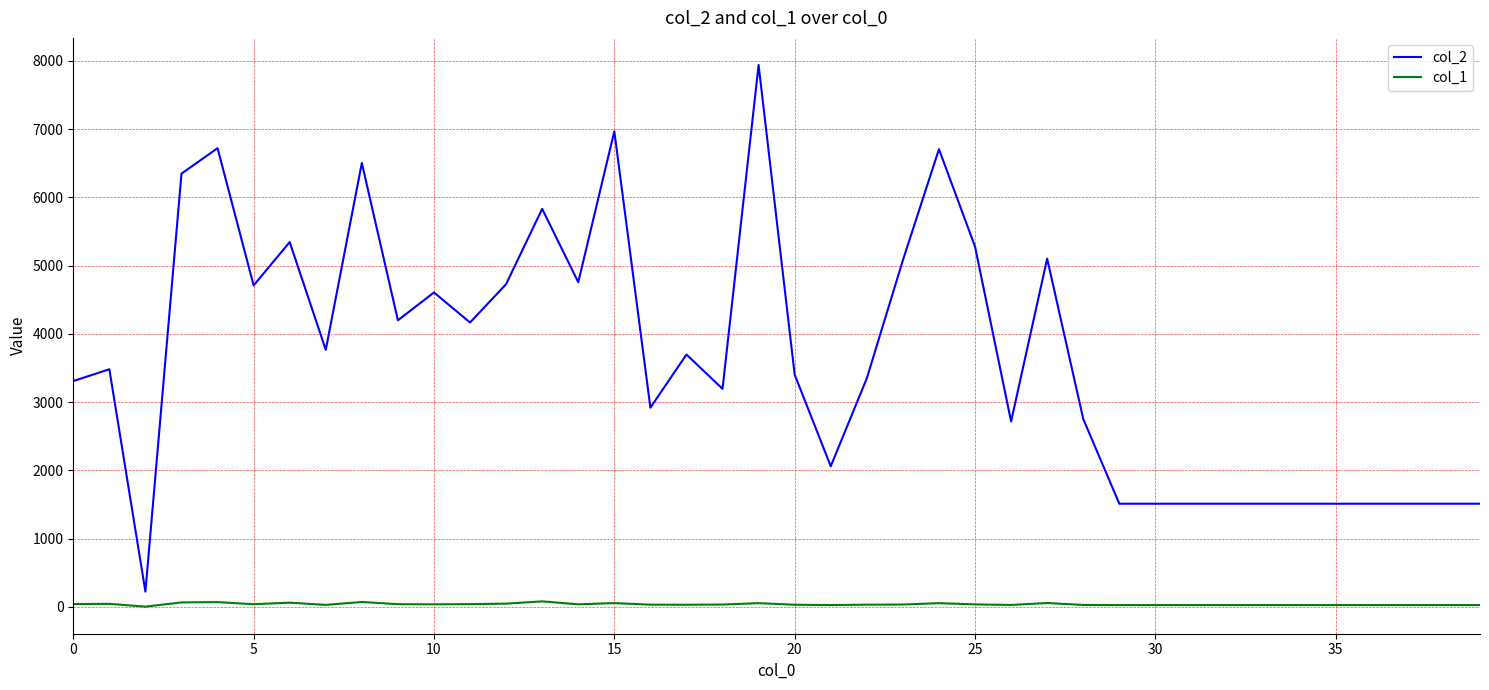

List the series in order of their overall mean, highest first.

col_2, col_1